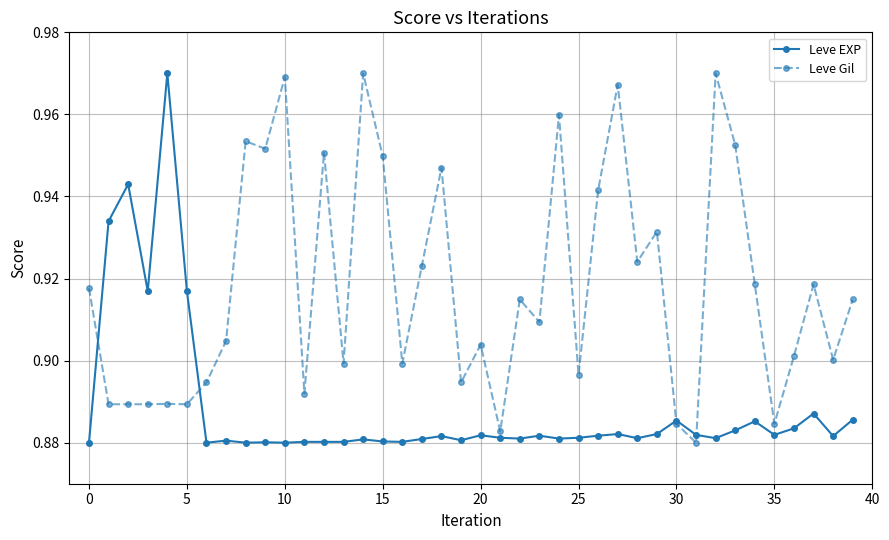

Which series has the largest total across all categories?

Leve Gil